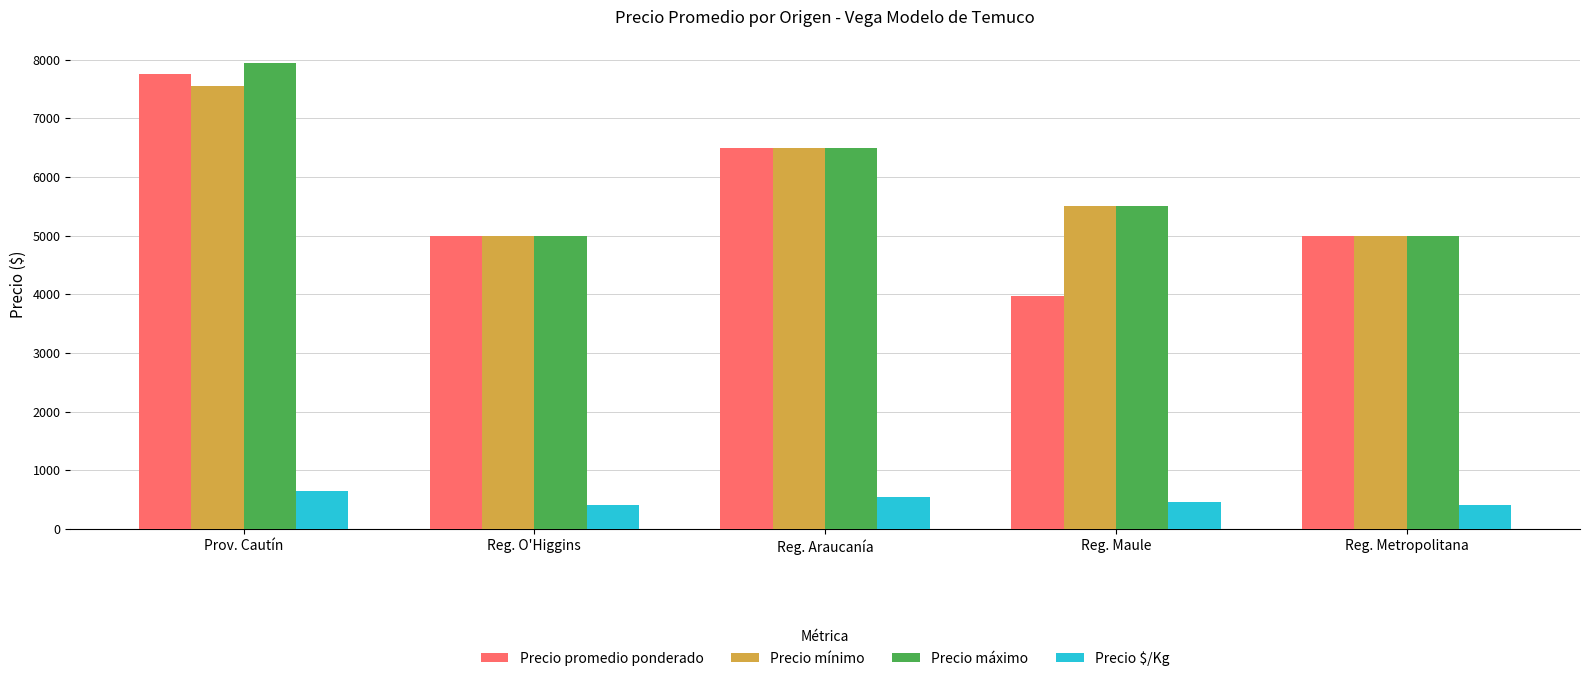

How many groups of bars are there?

5